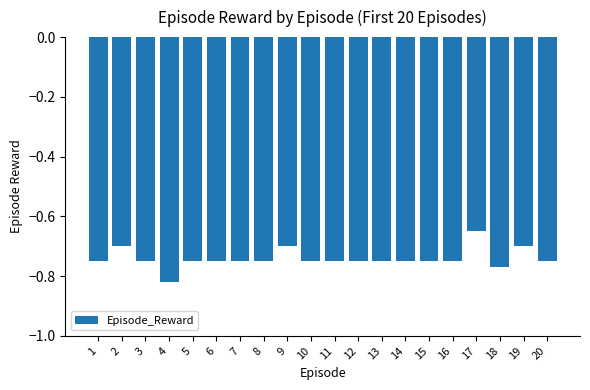

The chart shows a value of -1.2 at 14. True or false?

False